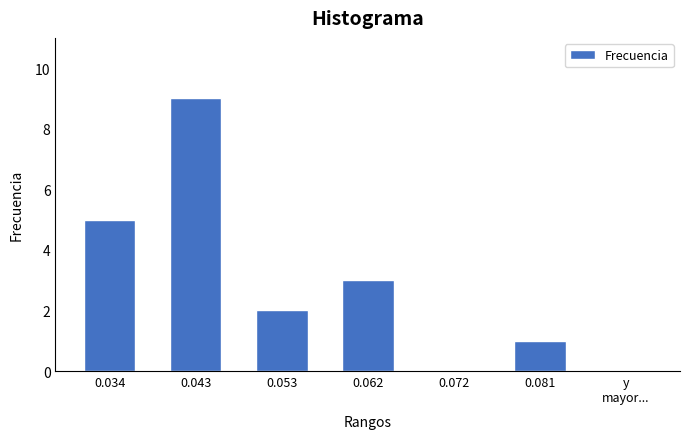

What is the sum of all values?

20